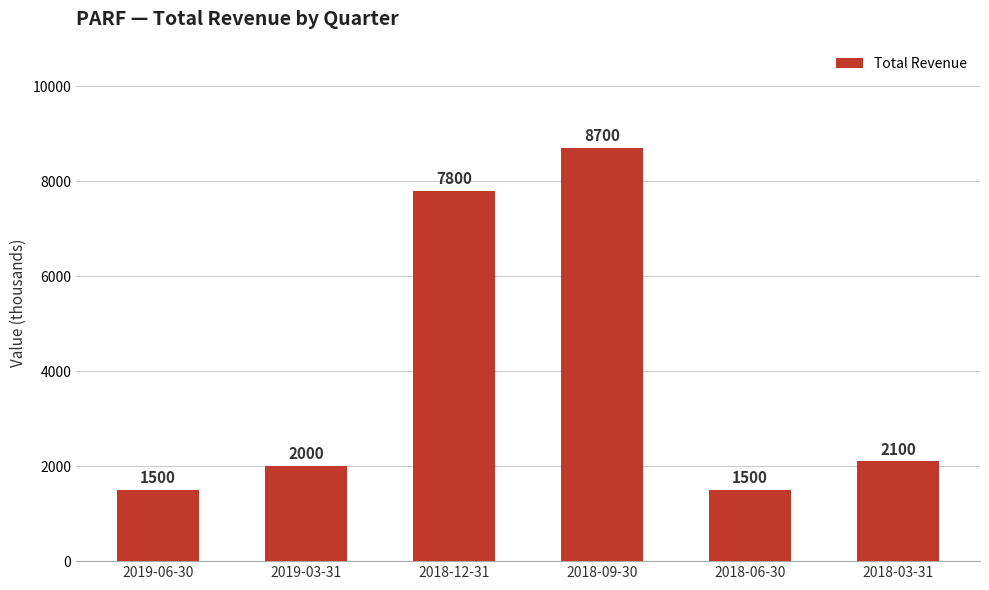

How many data points does each series have?

6